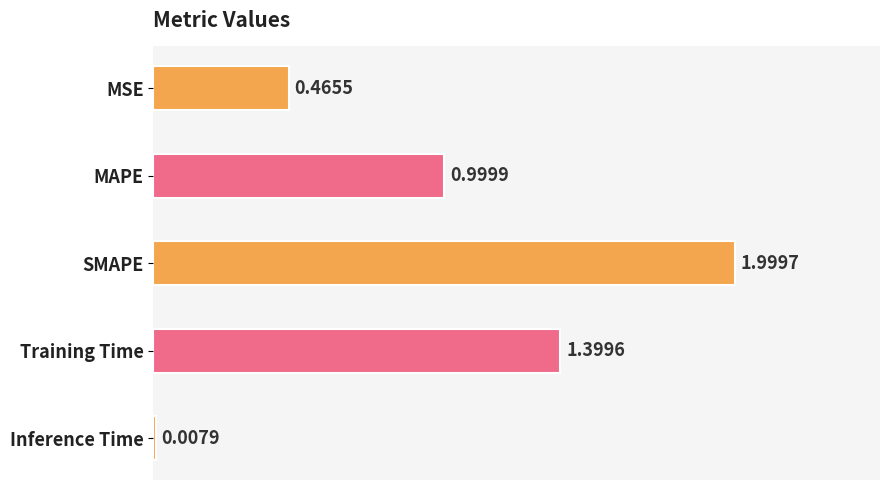

Where is the data nearest to the value 1?

MAPE